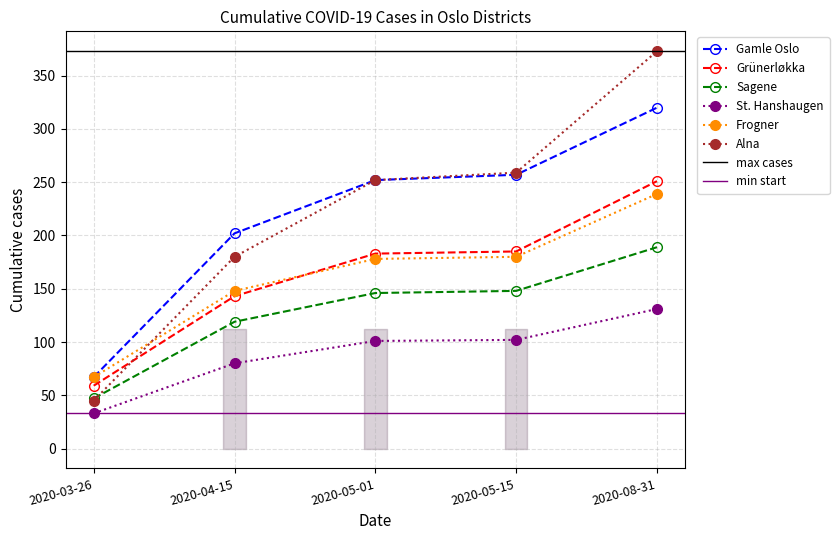

True or false: Grünerløkka has a value of 192 at 2020-04-15.

False